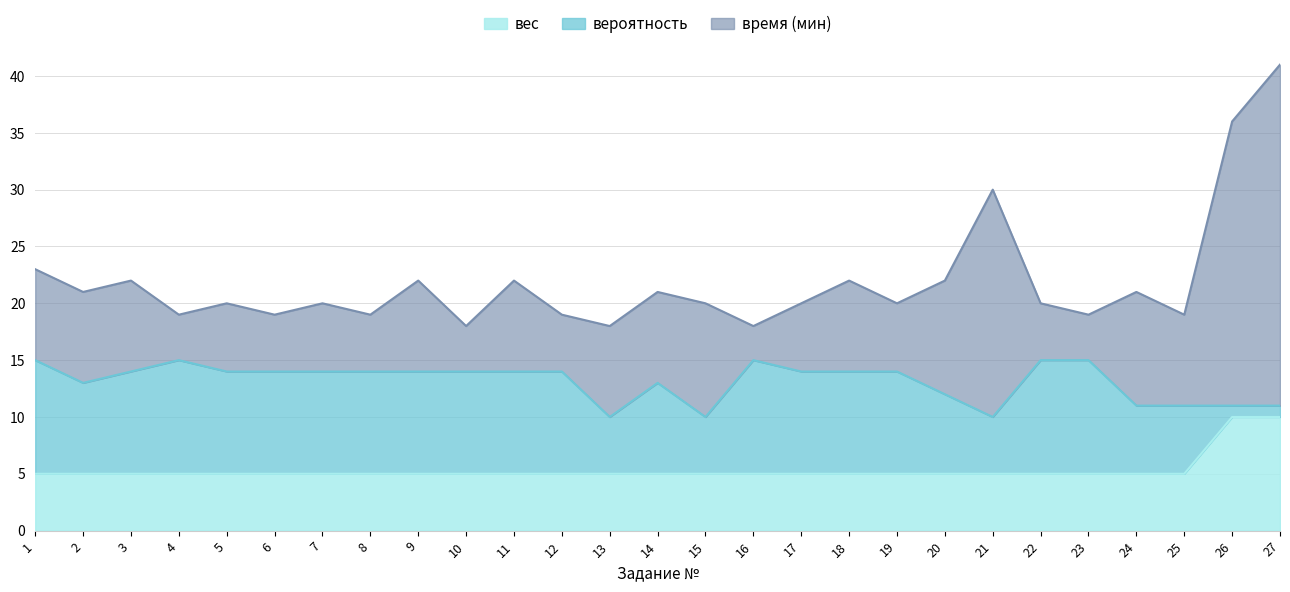

True or false: время (мин) and вес intersect in this chart.

False